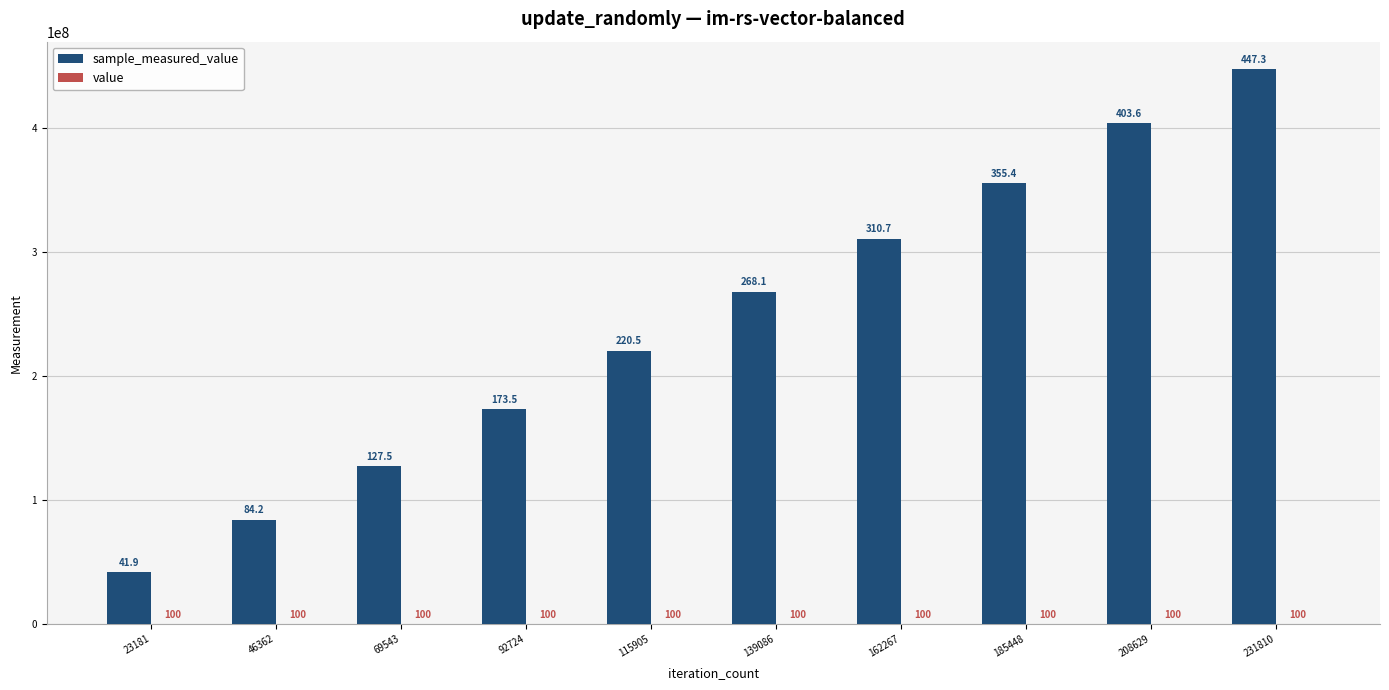

At which category does the chart reach its peak across all series?

231810